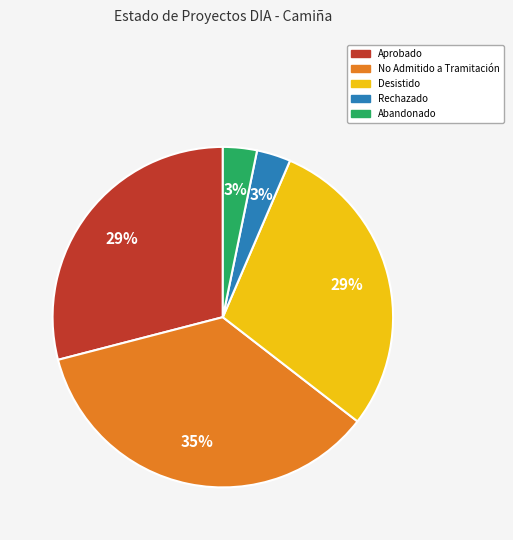

To the nearest percent, what is the difference between the largest and smallest slice percentages?

32%